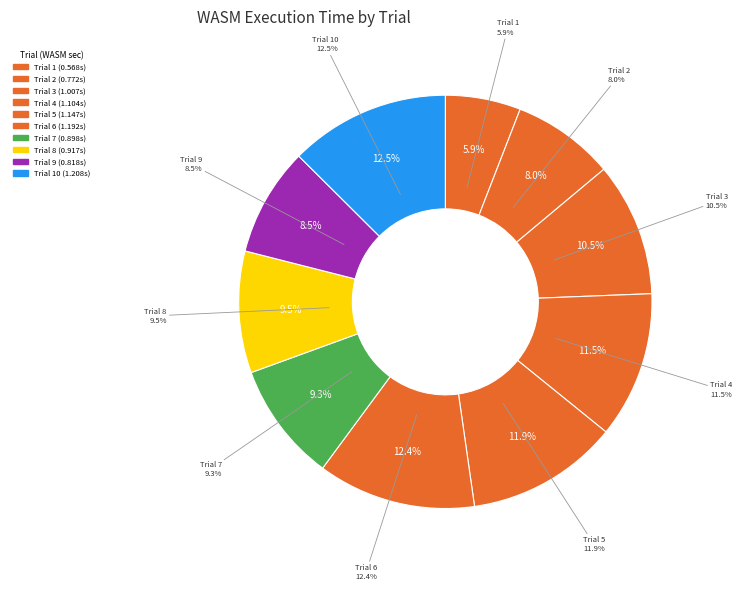

To the nearest percent, what portion does 1 represent?

6%